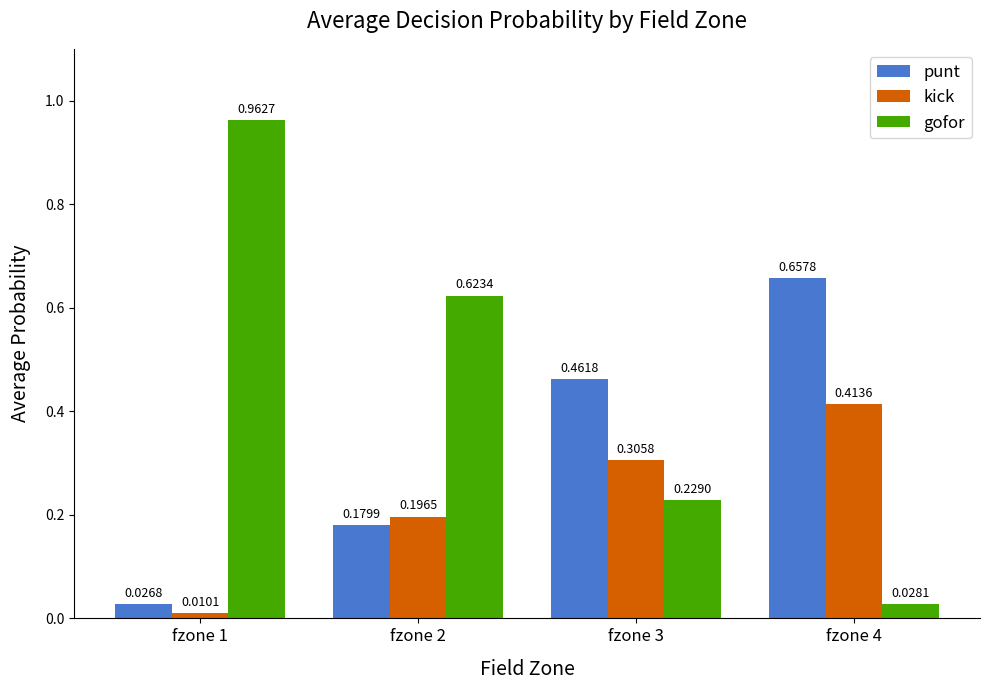

The value of punt at fzone 2 is 0.3. True or false?

False